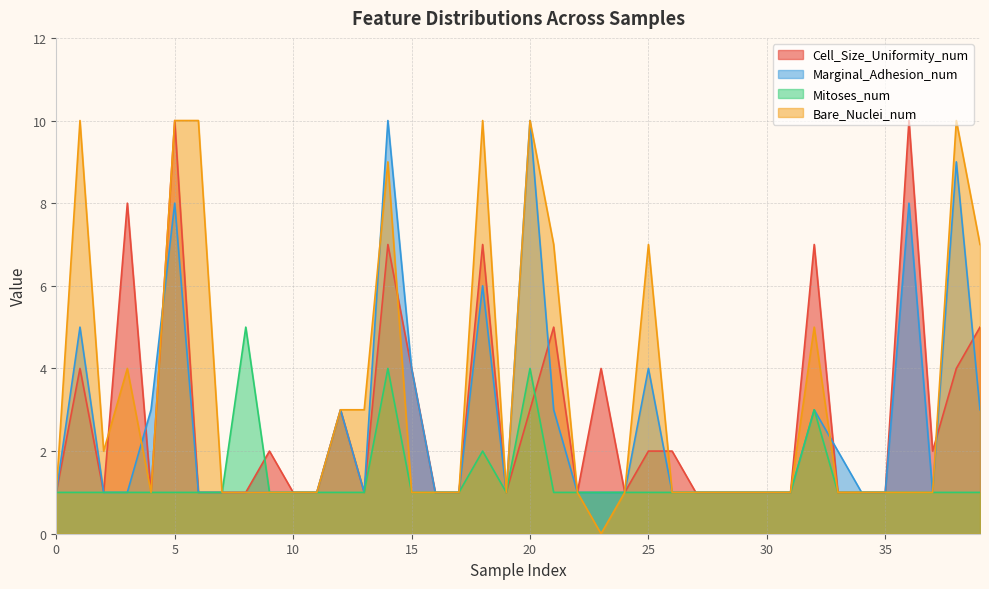

True or false: Mitoses_num and Cell_Size_Uniformity_num intersect in this chart.

True